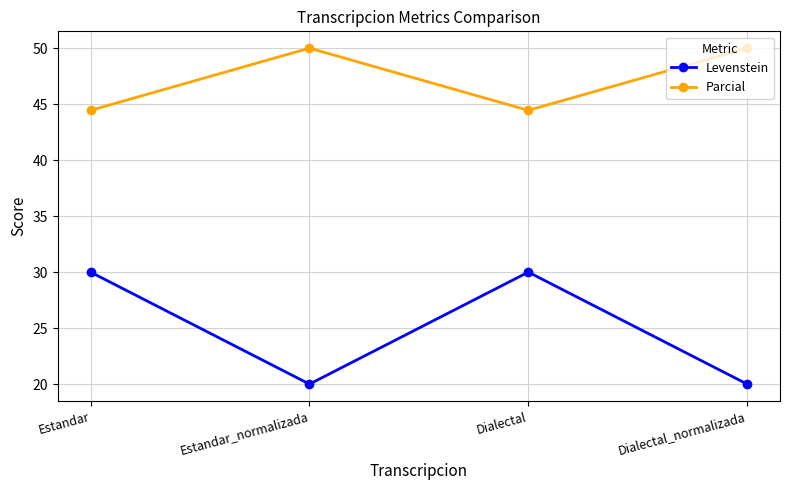

Is the value of Parcial at Estandar_normalizada greater than the value of Levenstein at Estandar_normalizada?

Yes